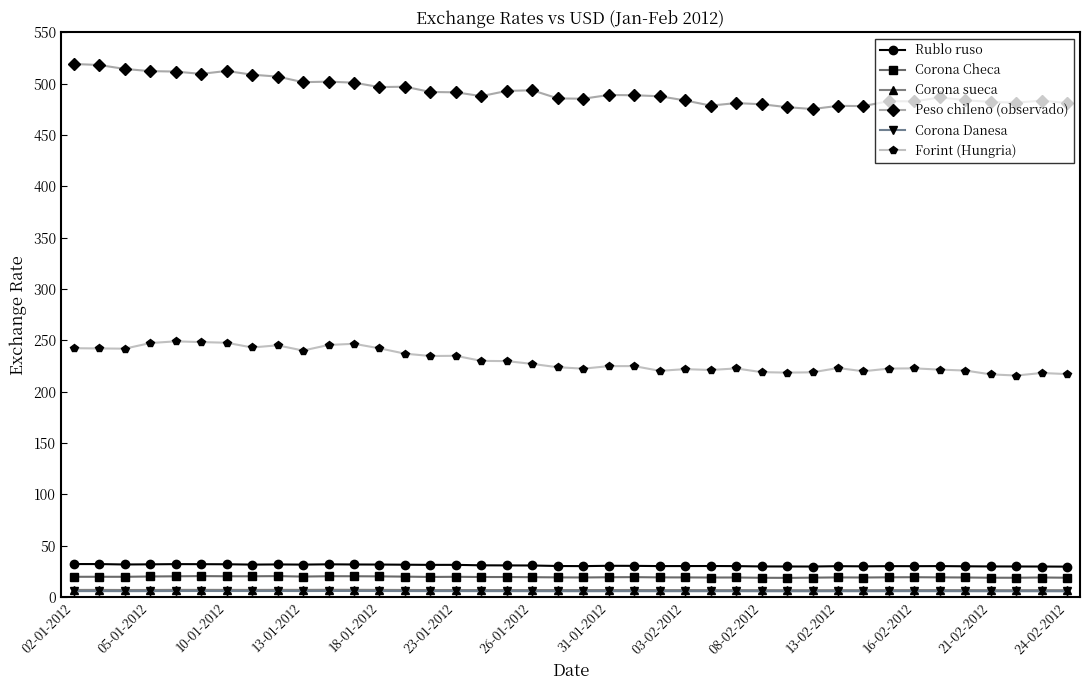

At how many categories does at least one series exceed 95?

40